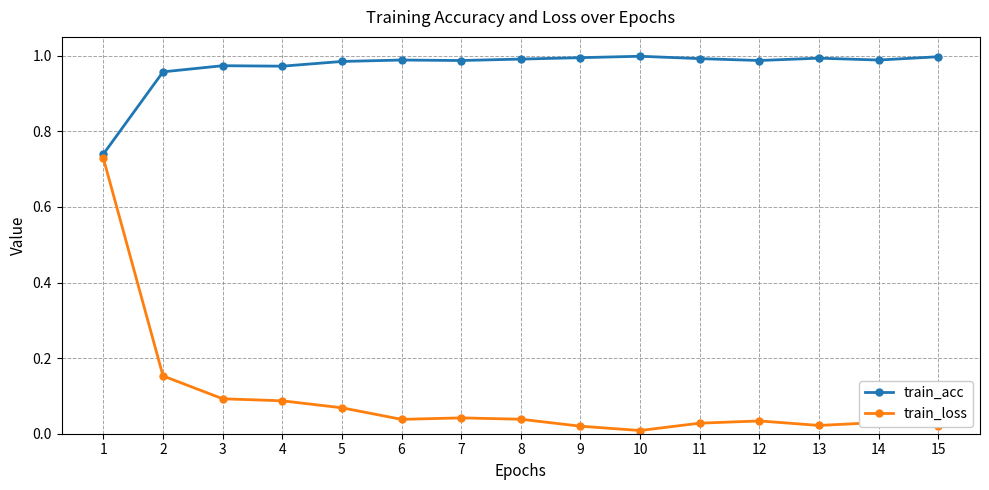

At which category is the sum across all series the highest?

1